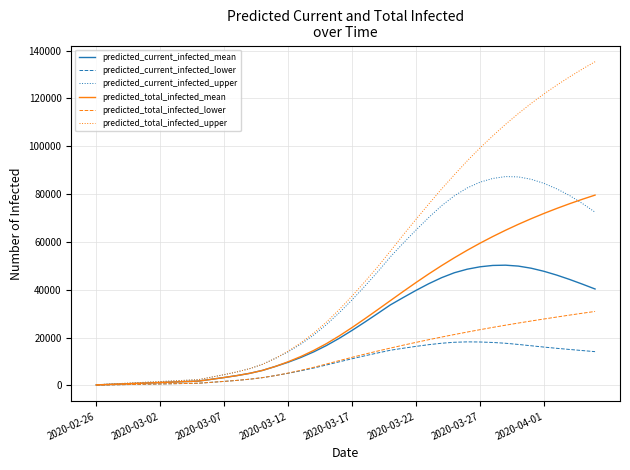

Which series has the largest total across all categories?

predicted_total_infected_upper